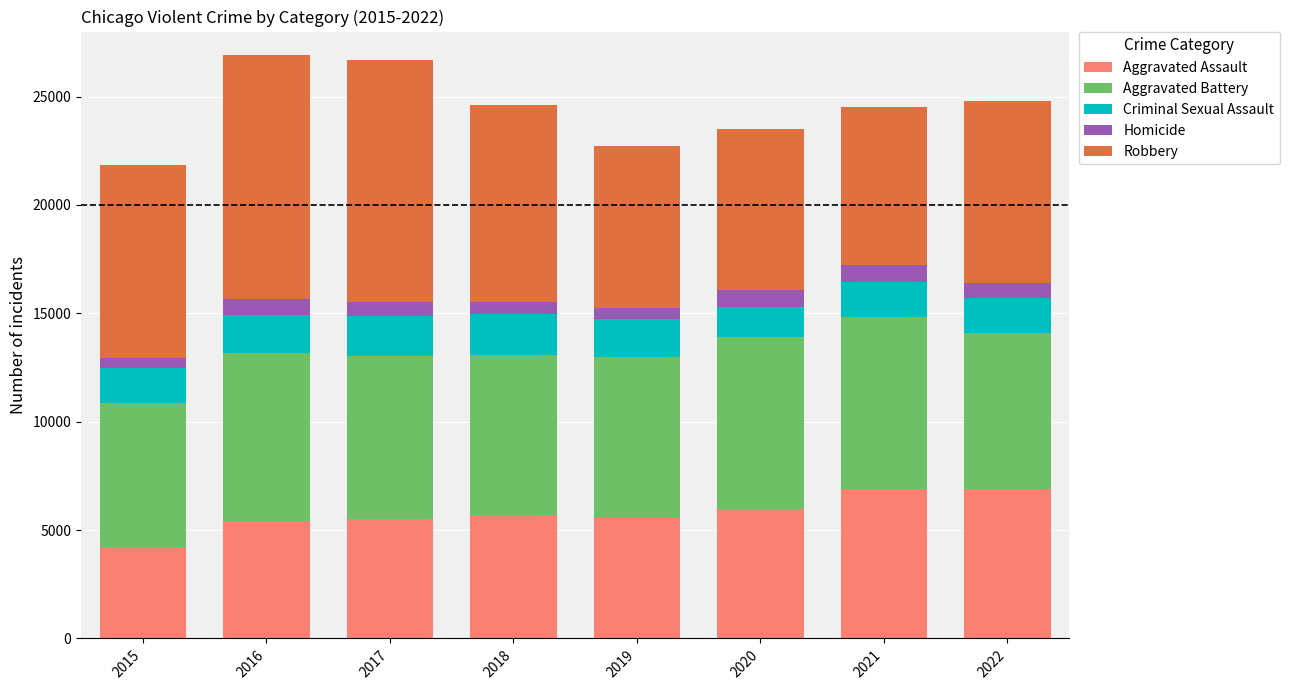

What is the average value of the Aggravated Assault series?

5774